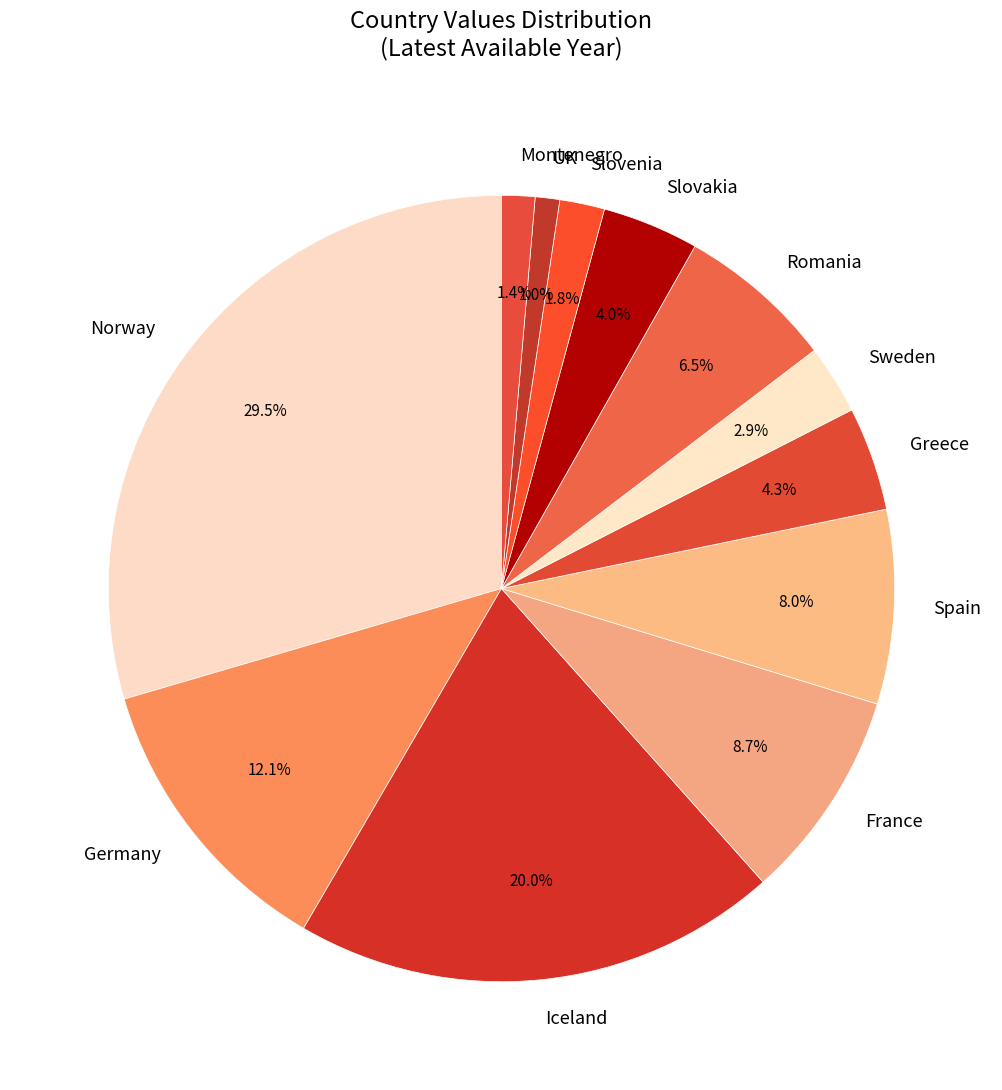

Is Slovakia the majority of the pie?

No